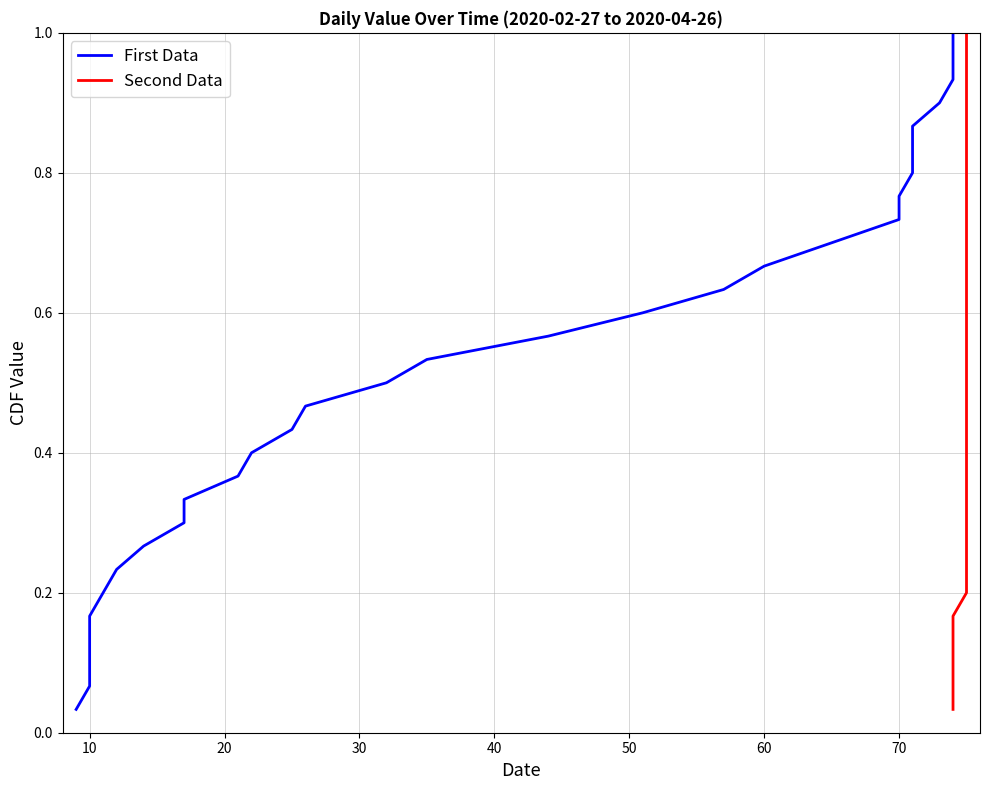

What is the average value of the Second Data series?

0.5